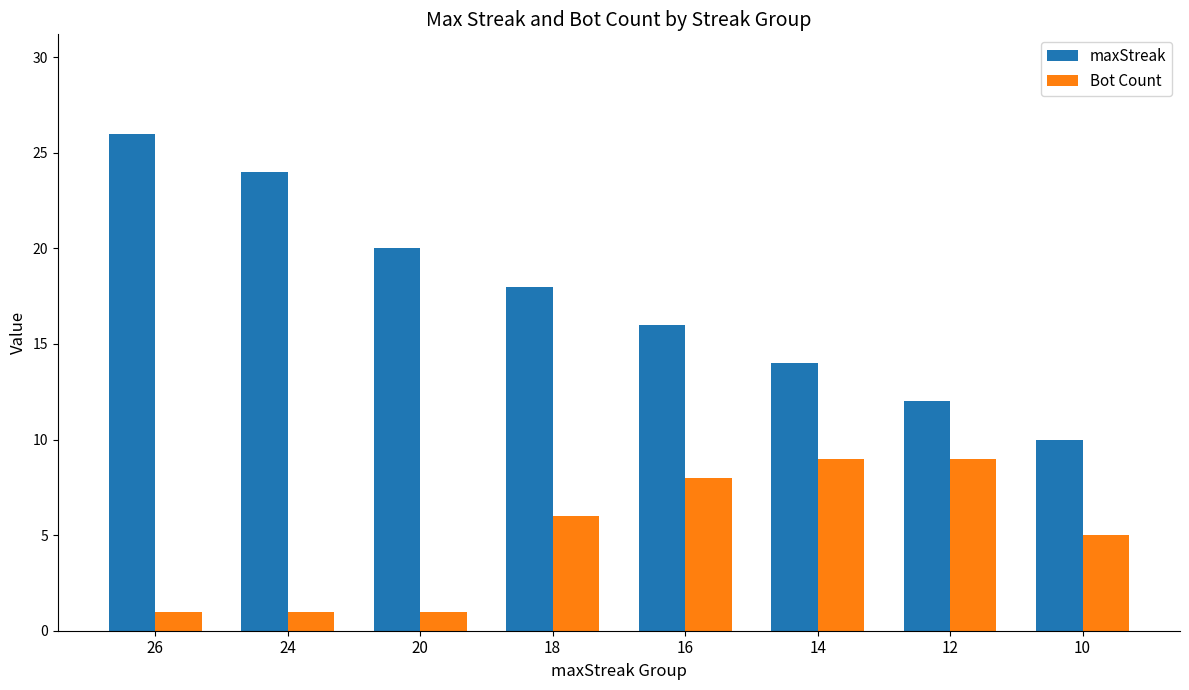

What is the minimum value shown in the chart?

1